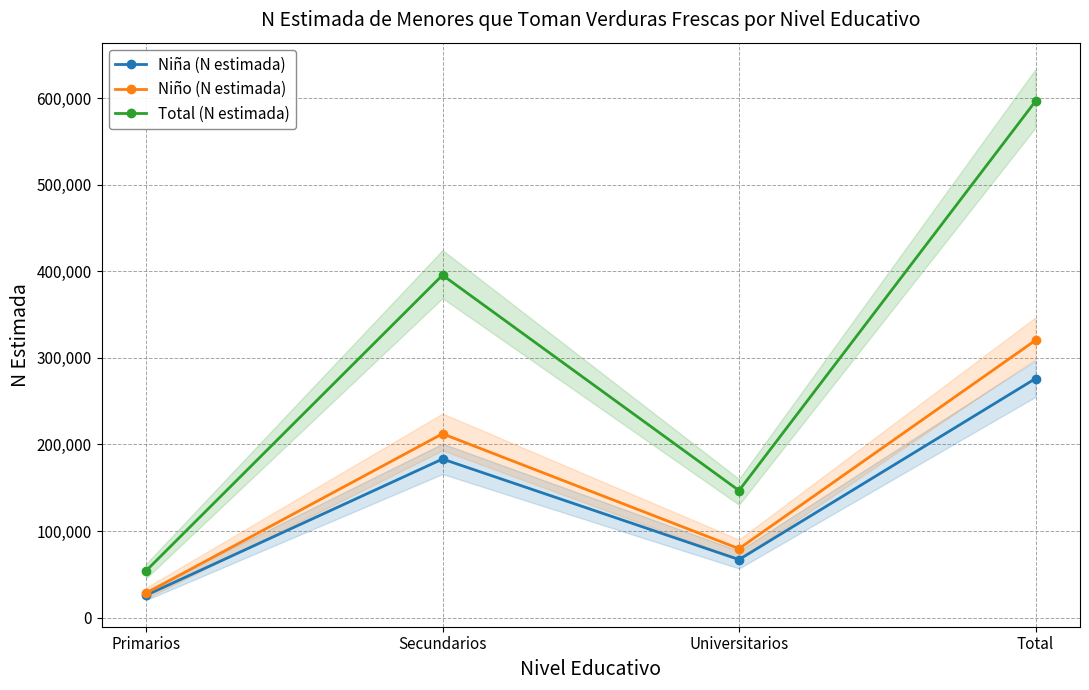

What are all the series names shown in the legend?

Niña (N estimada), Niño (N estimada), Total (N estimada)